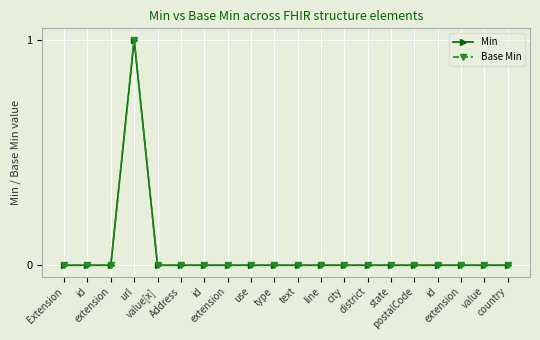

The Base Min series shows 0 at extension. True or false?

True